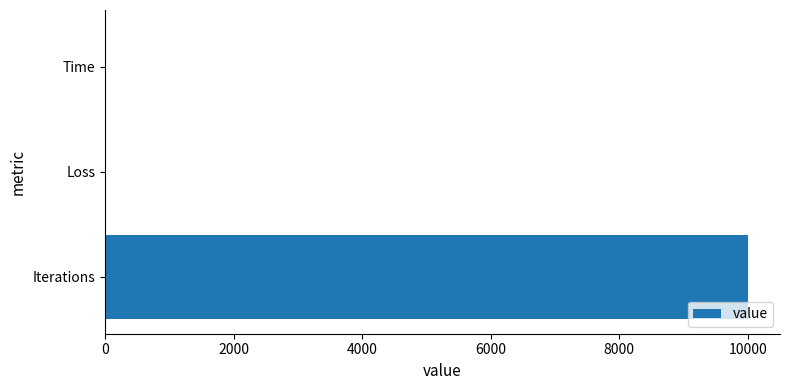

Which has a higher value, Time or Iterations?

Iterations